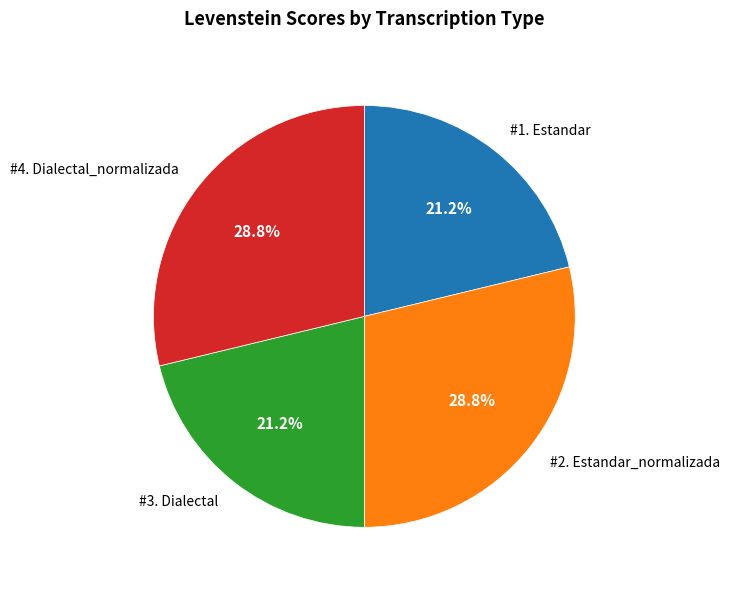

Is there any slice that represents more than half of the pie?

No